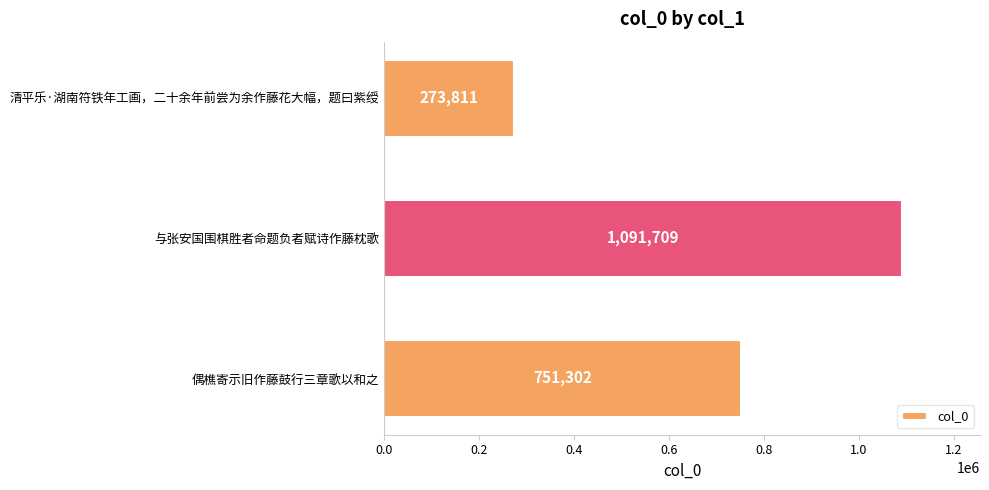

What is the sum of all values?

2116822